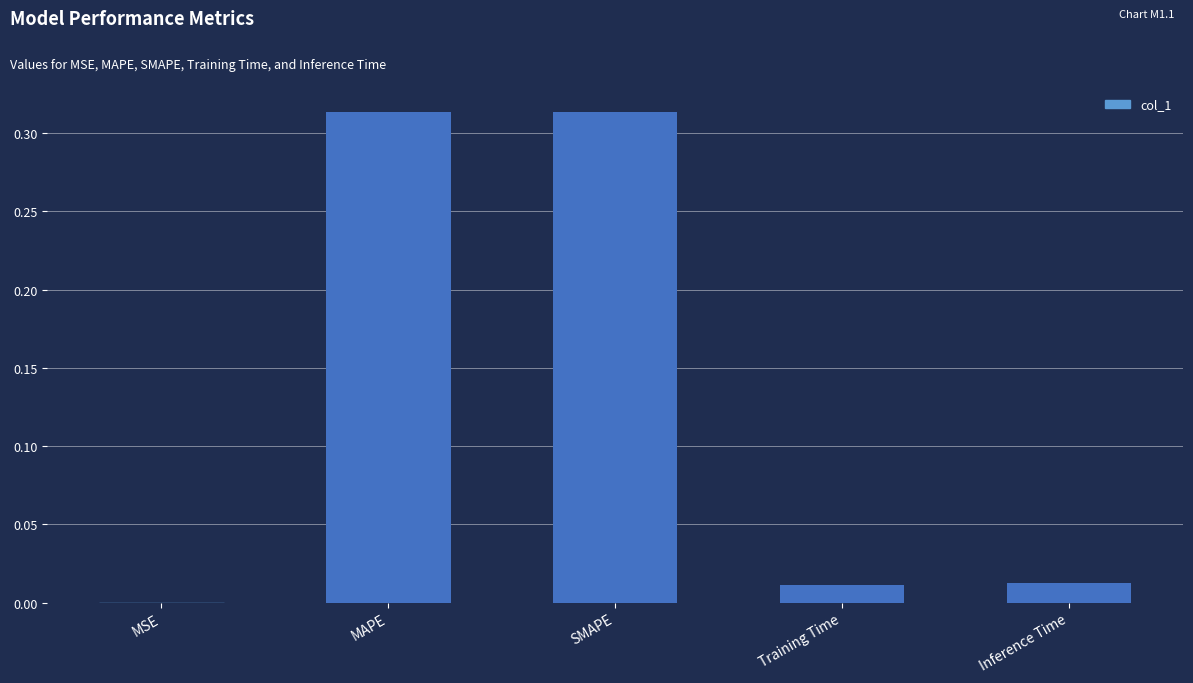

What is the sum of all values?

0.7